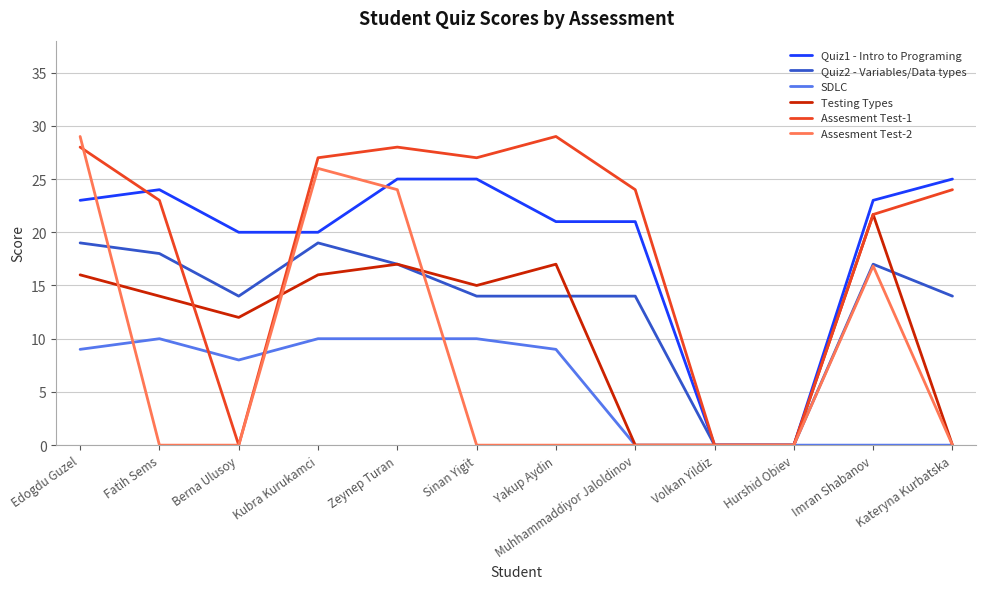

What is the highest value of the Assesment Test-2 series?

29.0